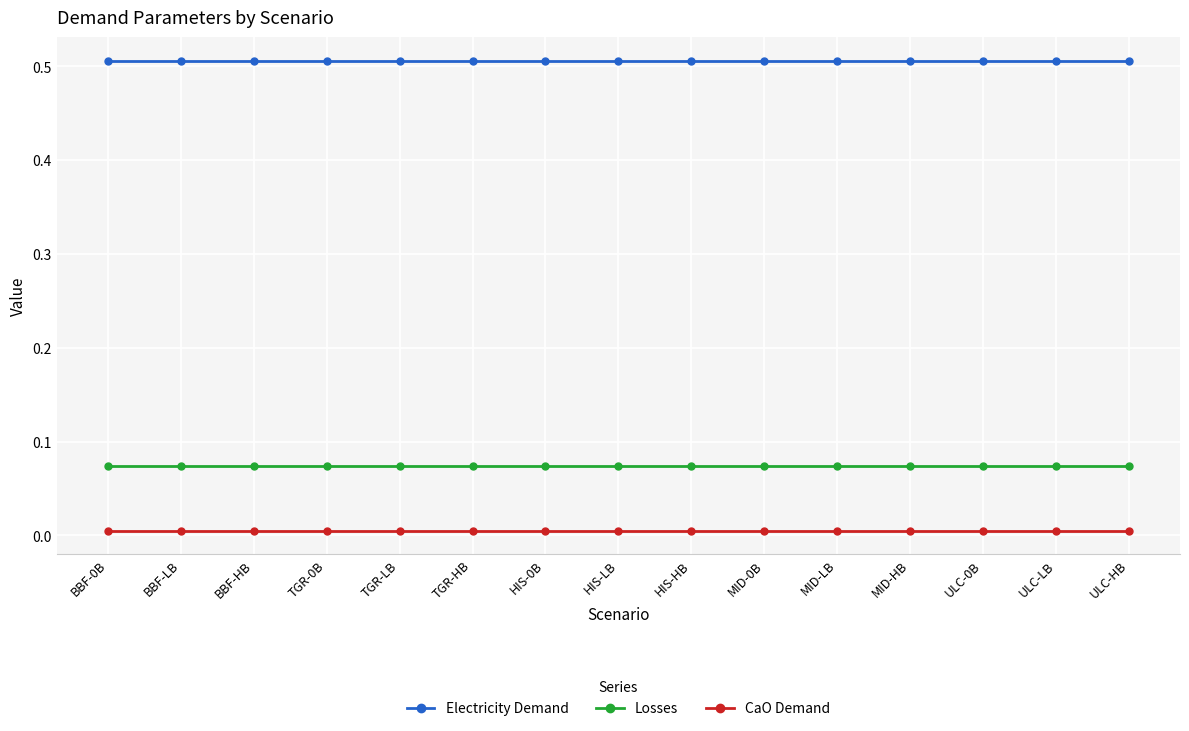

The value of Losses at BBF-LB is 0.0. True or false?

False